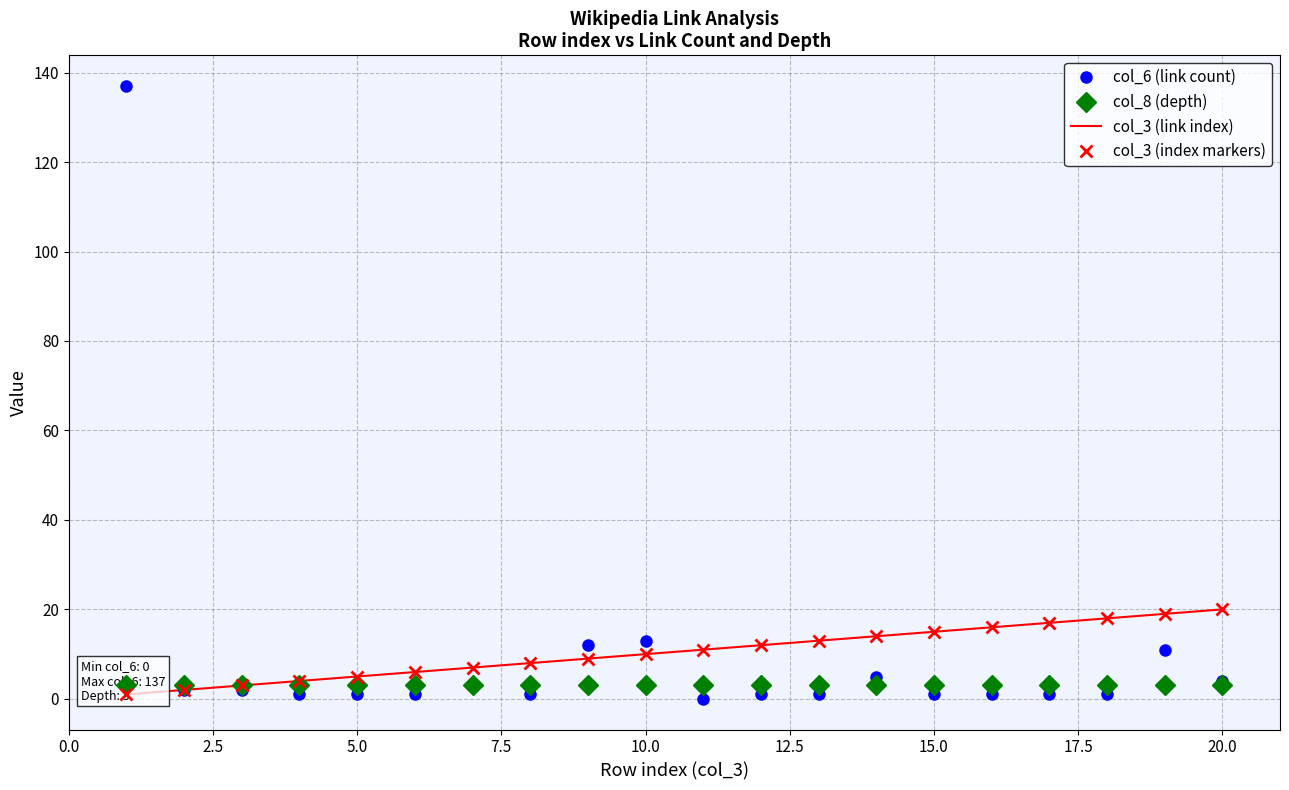

True or false: col_6 (link count) has more than 0 points higher than both neighbors.

True